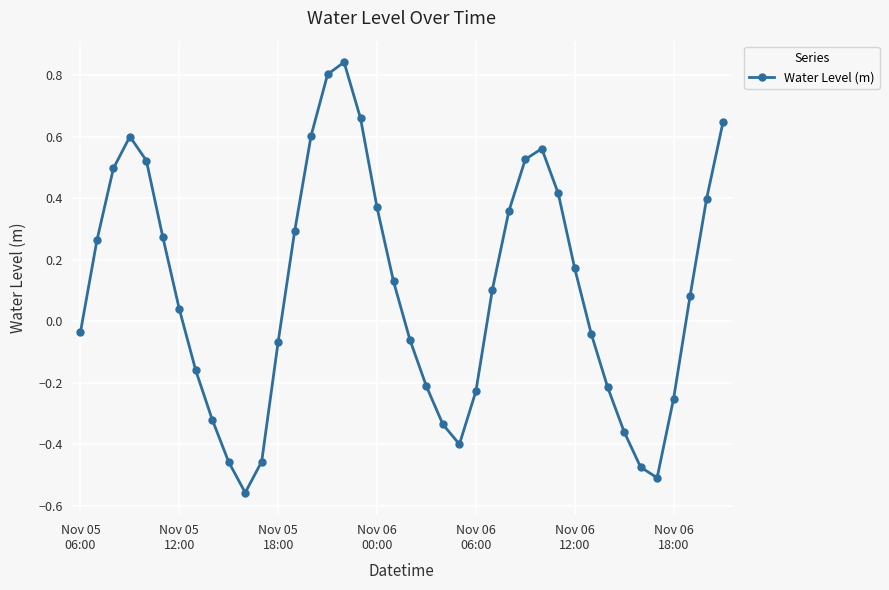

How many interior local peaks (higher than both neighbors) does the data have?

3